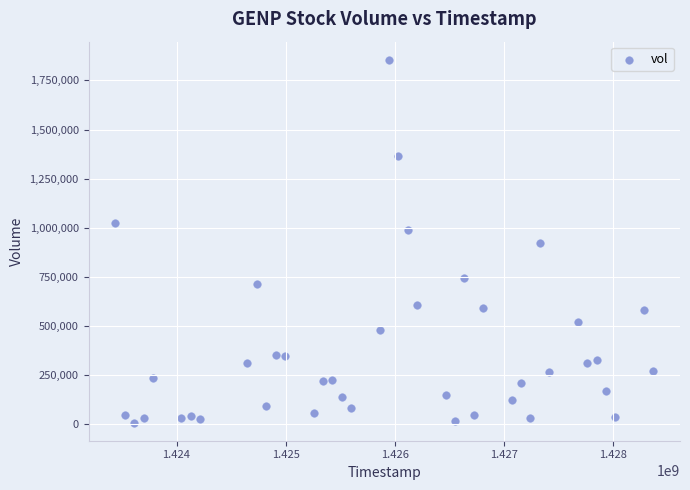

What is the range of Y values (max minus min)?

1845900